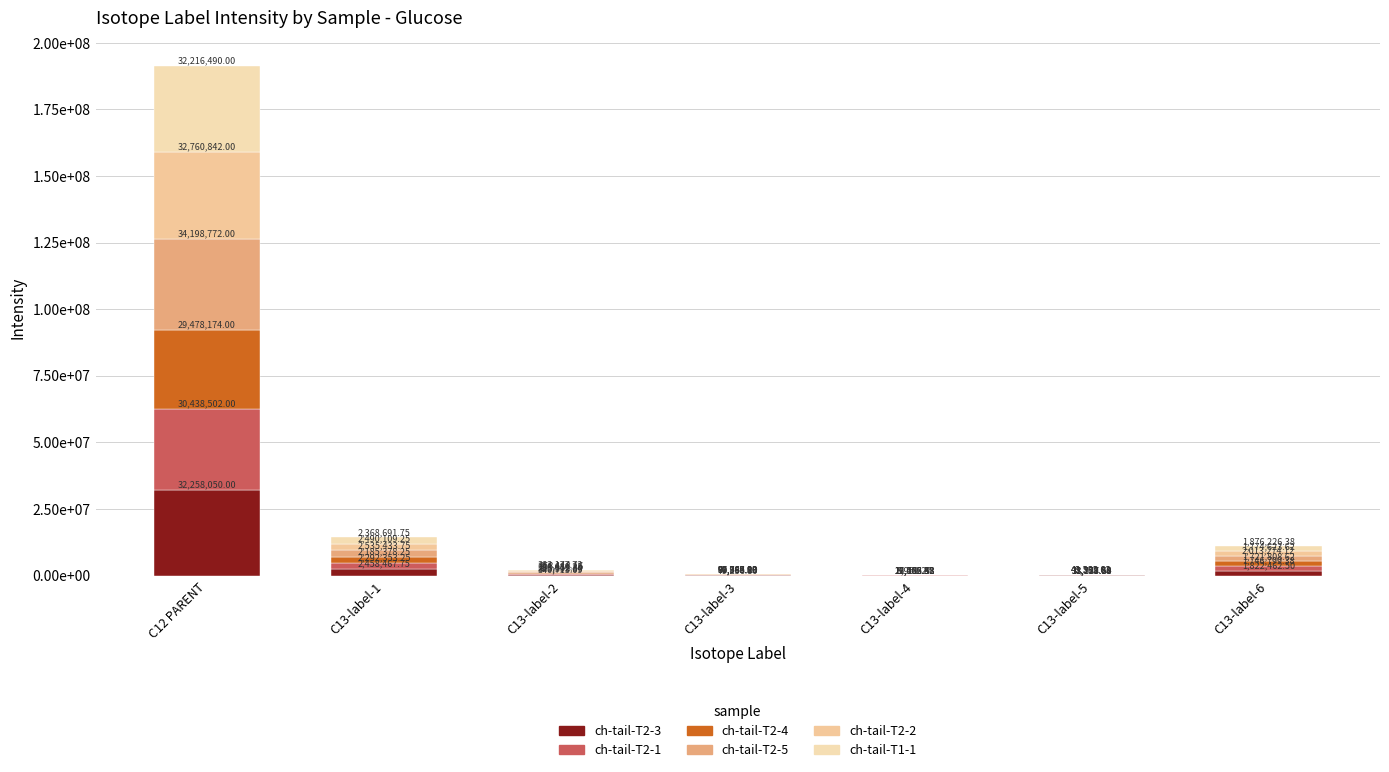

Are the bars horizontal?

No